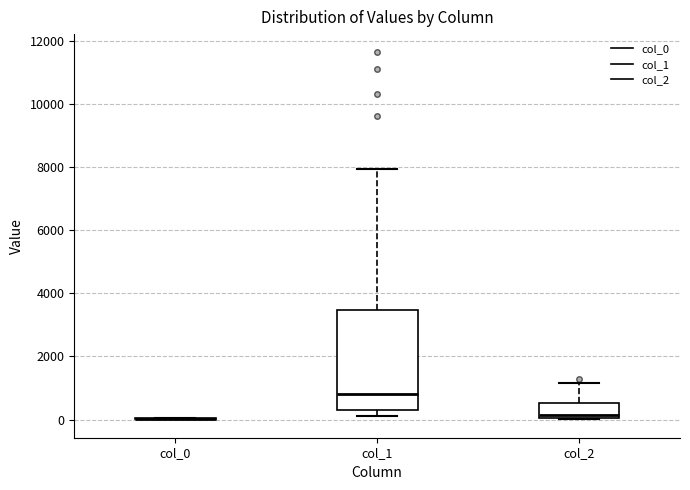

Which box is the tallest, from its lower edge to its upper edge?

col_1